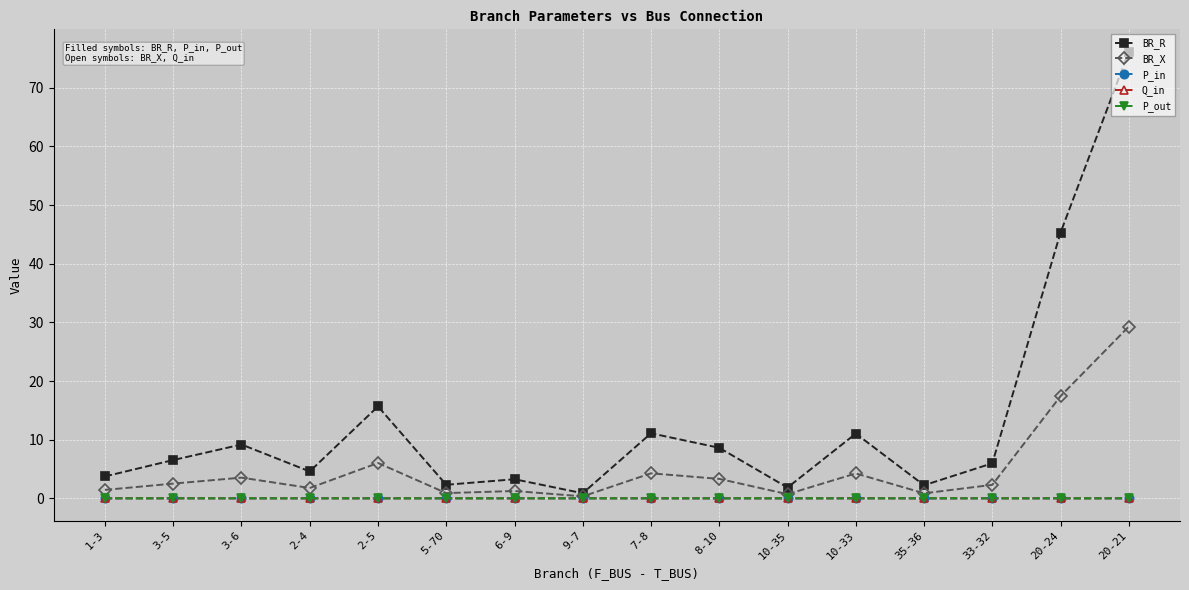

Does the chart display data point markers on the line(s)?

Yes